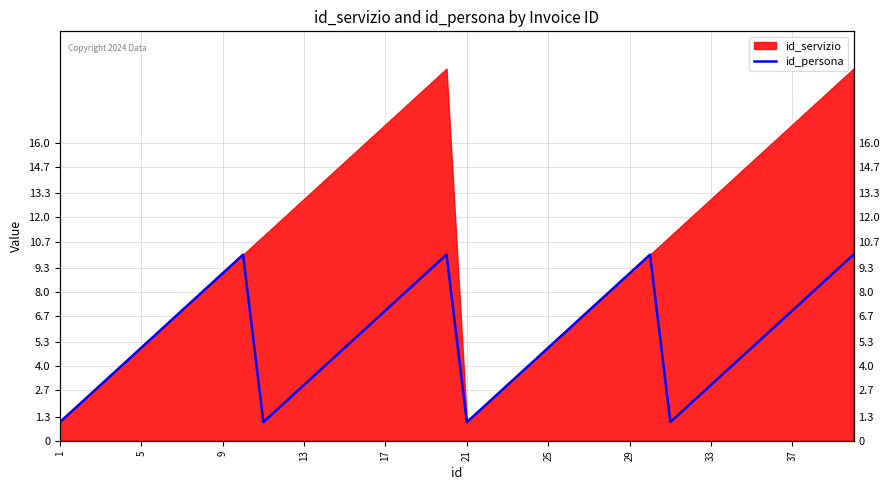

How many values are below 6?

20